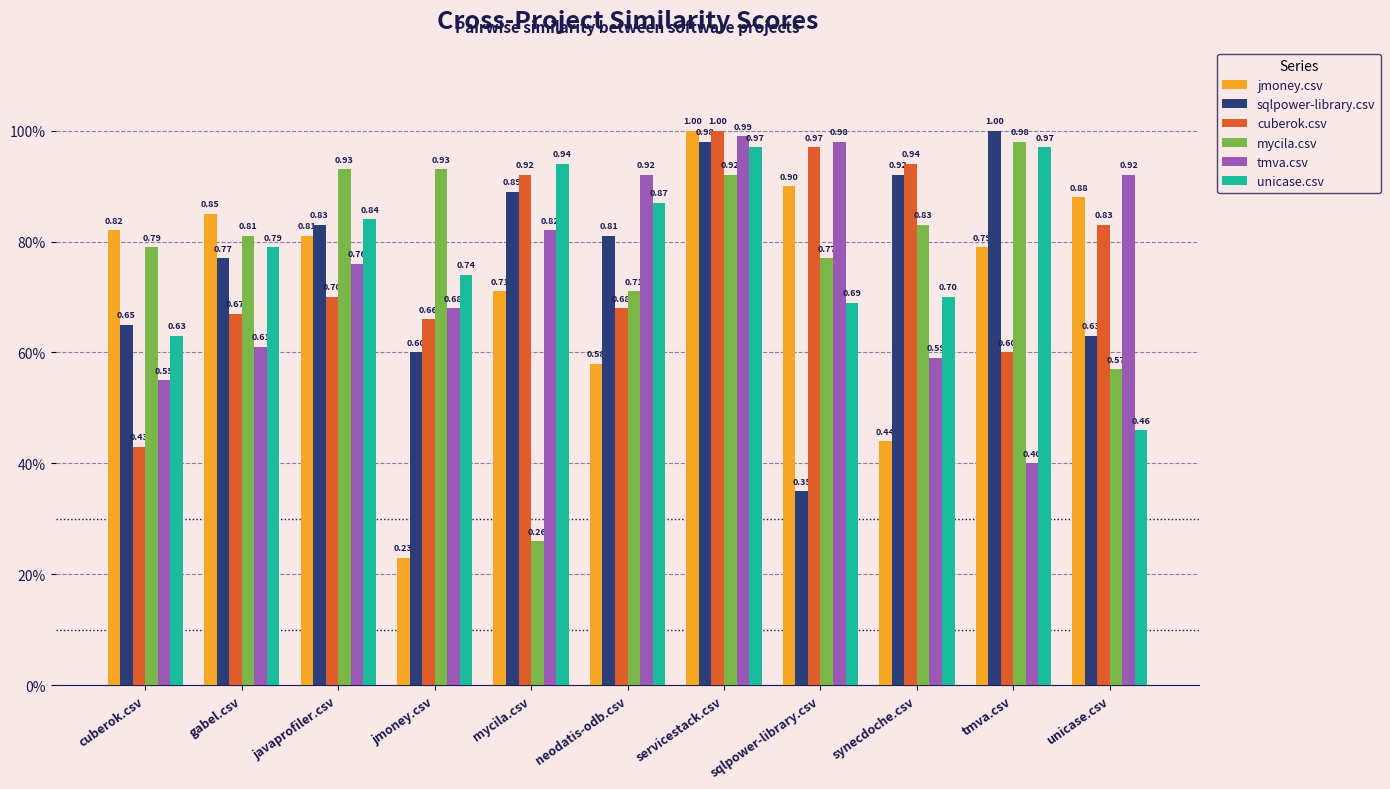

The value of unicase.csv at synecdoche.csv is 0.7. True or false?

True